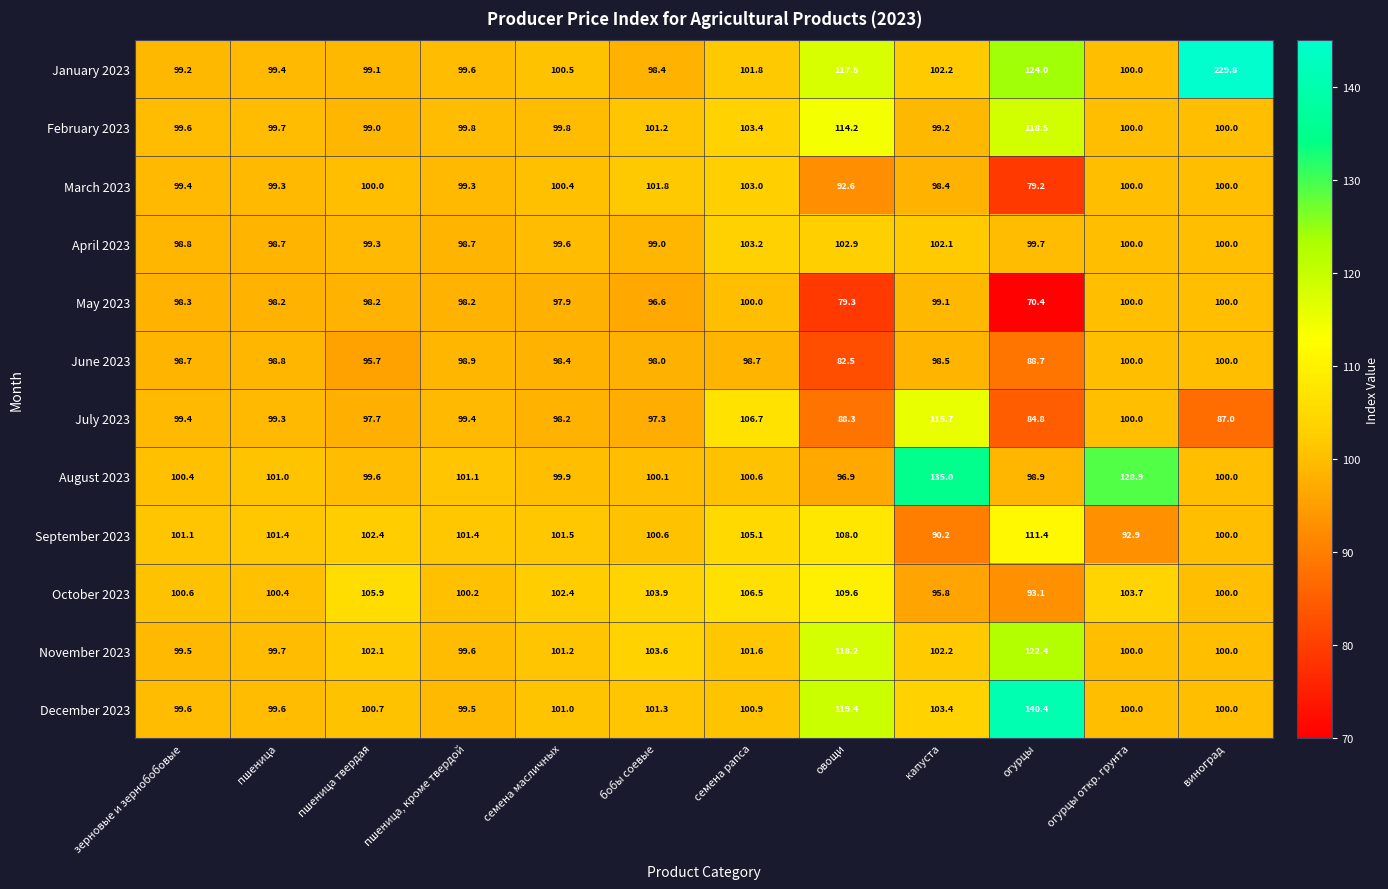

At which label is October 2023 closest to 101?

зерновые и зернобобовые